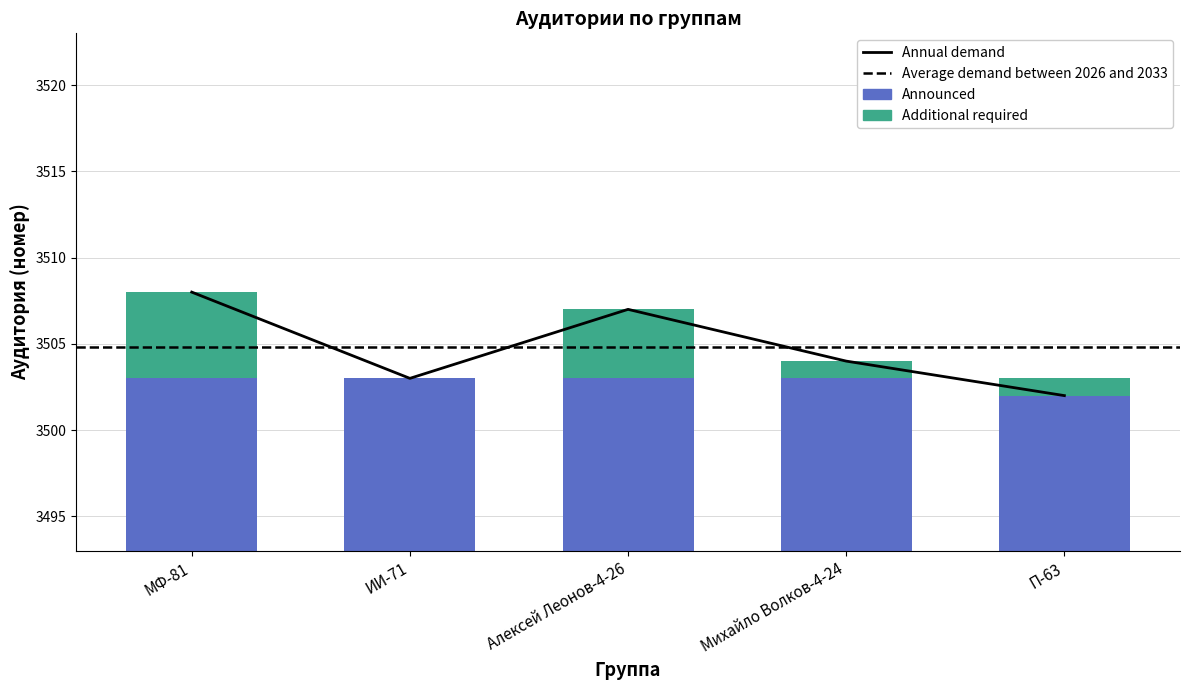

Which category has the lowest value across all series?

П-63